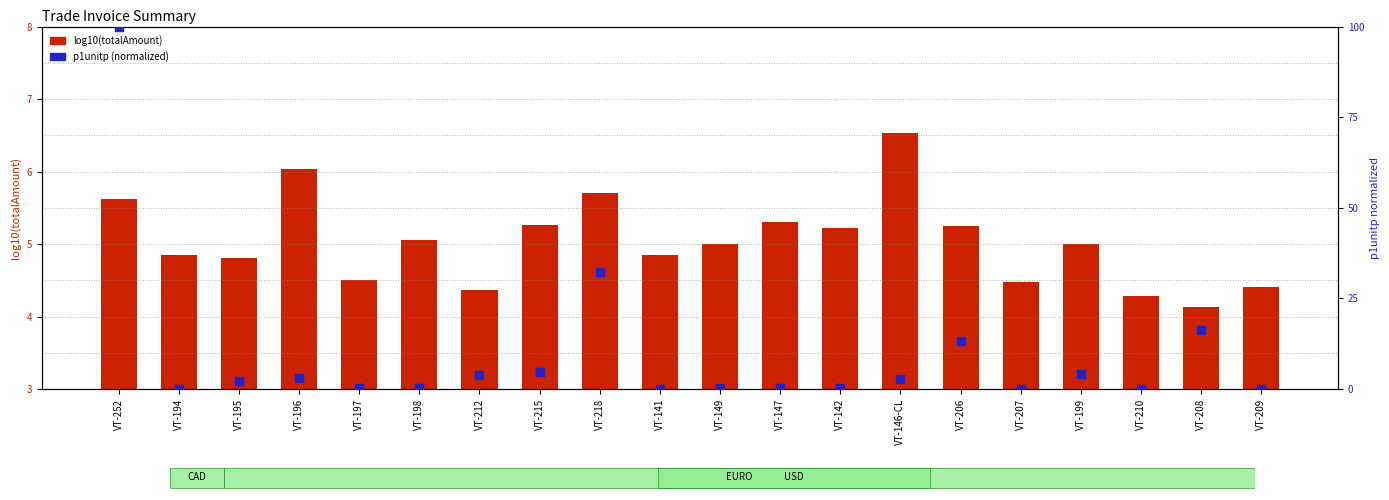

Which series has the widest spread of Y values?

p1unitp (normalized 0-100)